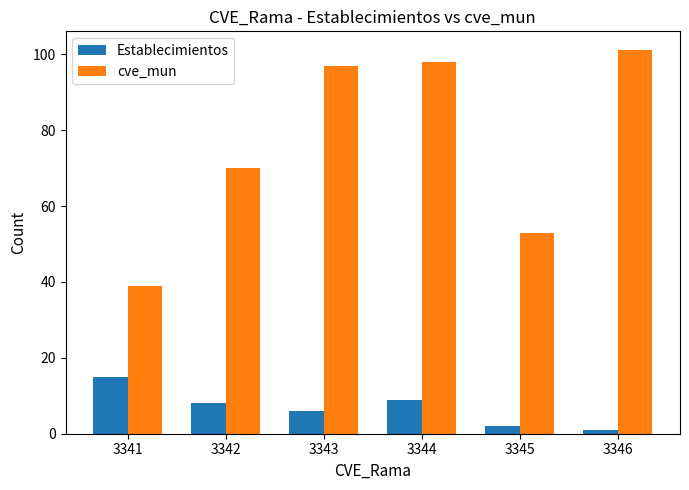

What is the sum of the cve_mun values at 3342 and 3344?

168